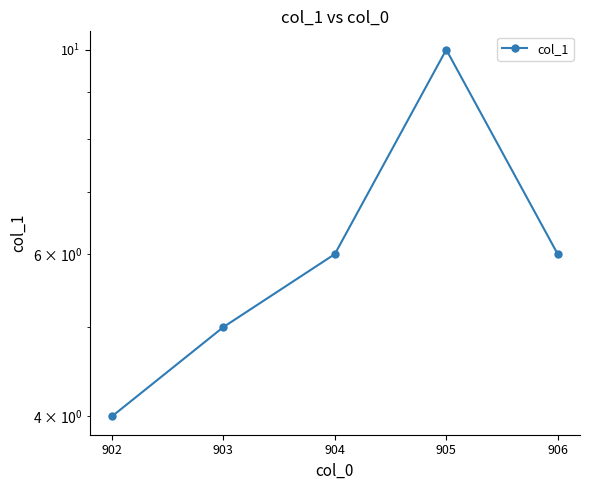

How many interior local peaks (higher than both neighbors) does the data have?

1